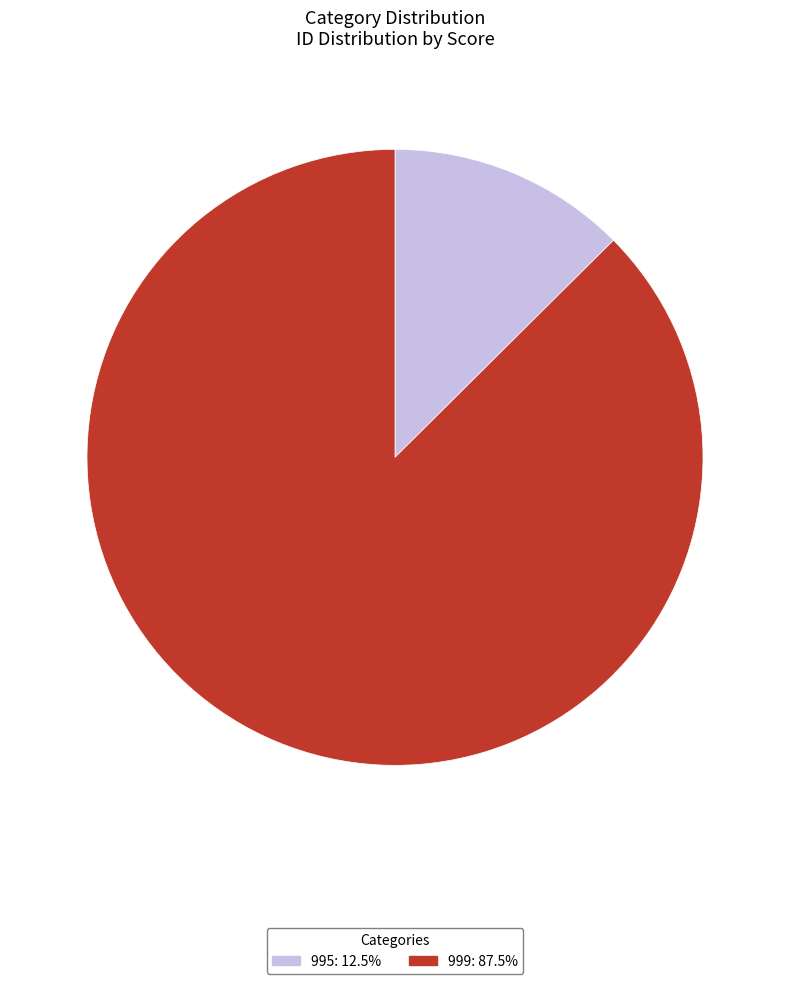

The 995 slice represents 3% of the pie. True or false?

False